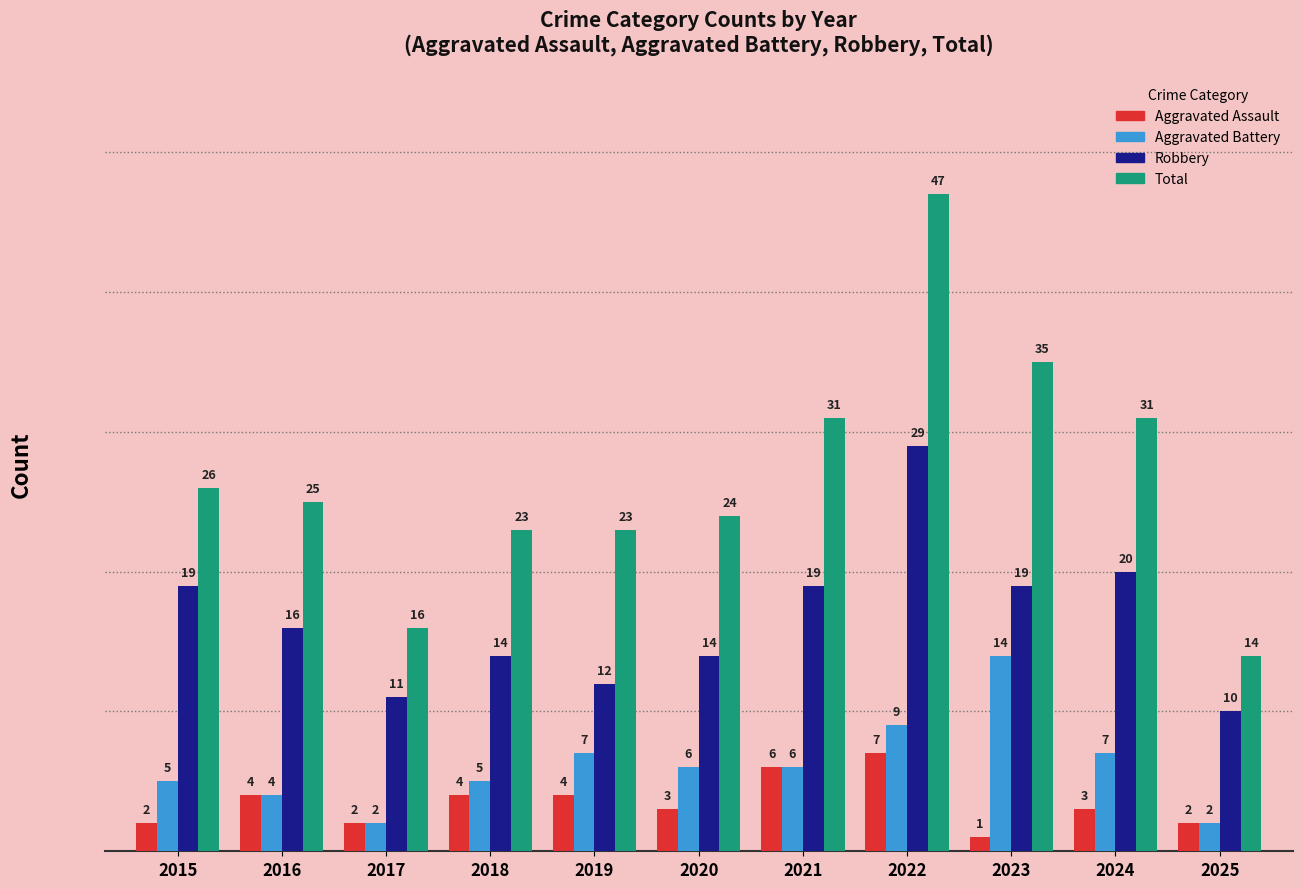

Reading left to right, list all the values displayed in this chart.

Aggravated Assault: 2015=2	2016=4	2017=2	2018=4	2019=4	2020=3	2021=6	2022=7	2023=1	2024=3	2025=2
Aggravated Battery: 2015=5	2016=4	2017=2	2018=5	2019=7	2020=6	2021=6	2022=9	2023=14	2024=7	2025=2
Robbery: 2015=19	2016=16	2017=11	2018=14	2019=12	2020=14	2021=19	2022=29	2023=19	2024=20	2025=10
Total: 2015=26	2016=25	2017=16	2018=23	2019=23	2020=24	2021=31	2022=47	2023=35	2024=31	2025=14